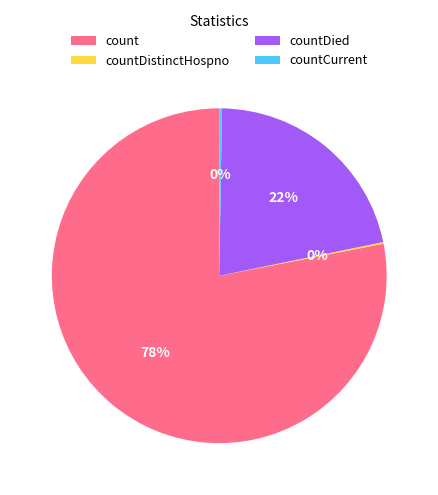

The countDied slice represents 34% of the pie. True or false?

False